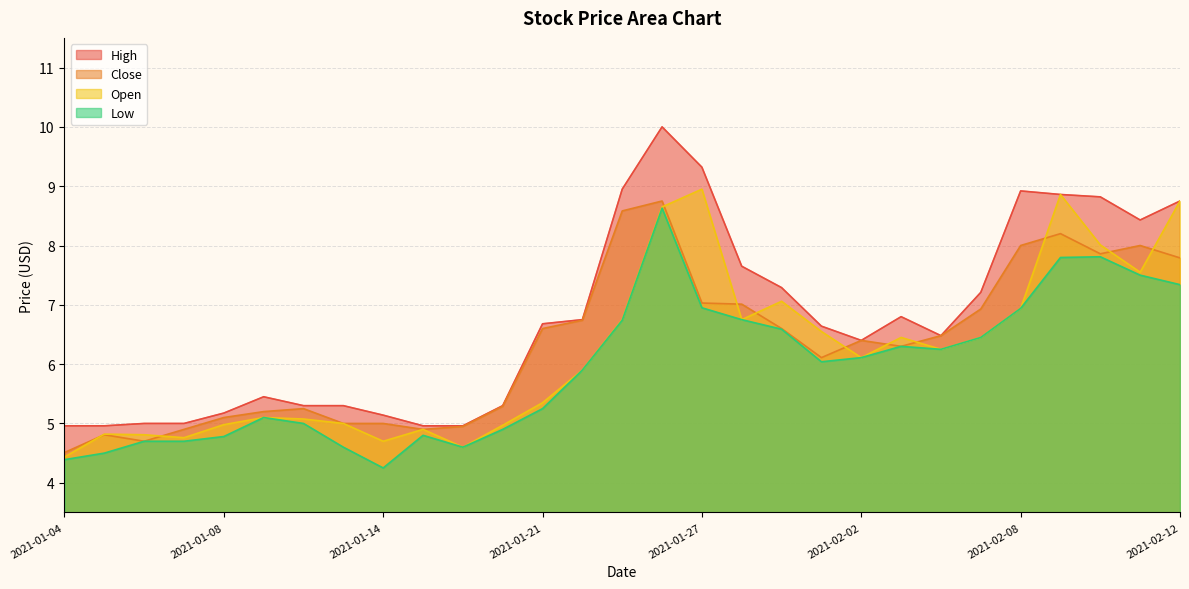

What position from the left is 2021-01-05?

2